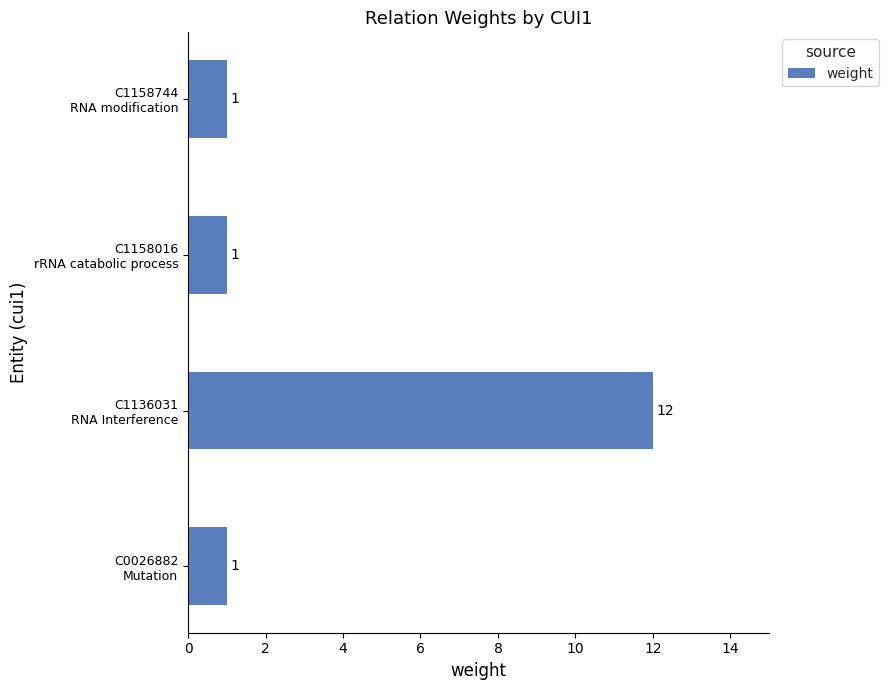

What is the sum of all values?

15